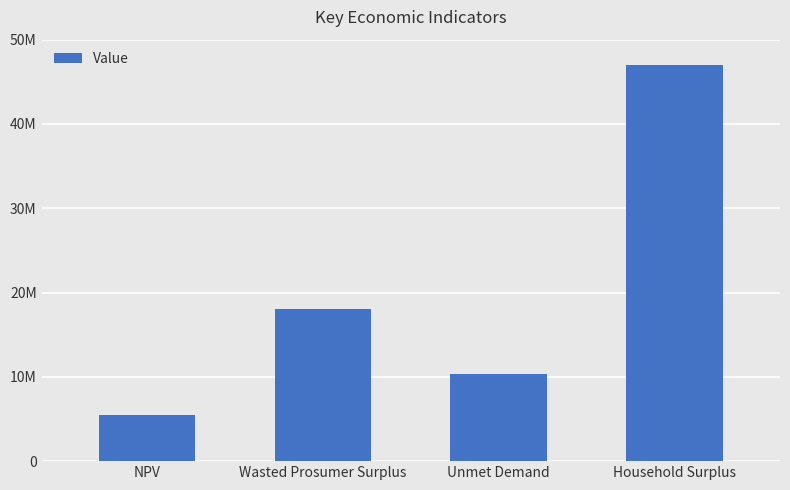

Are the bars horizontal?

No